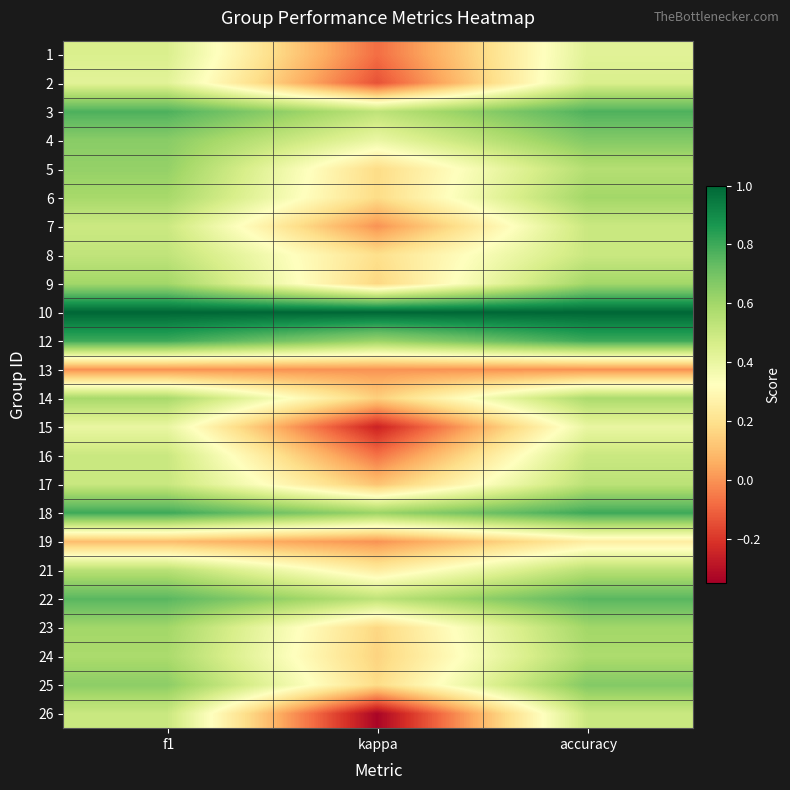

Between f1 and accuracy, which is larger?

f1